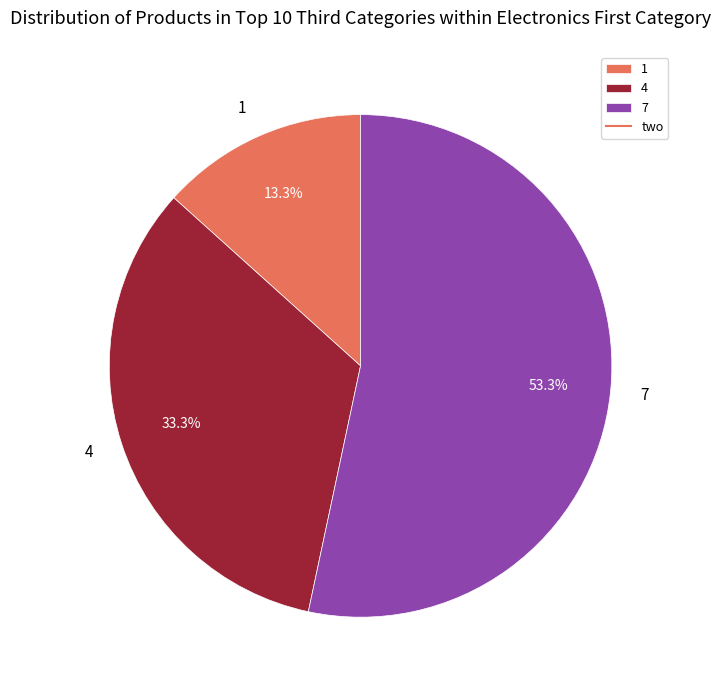

How many slices are in this pie chart?

3